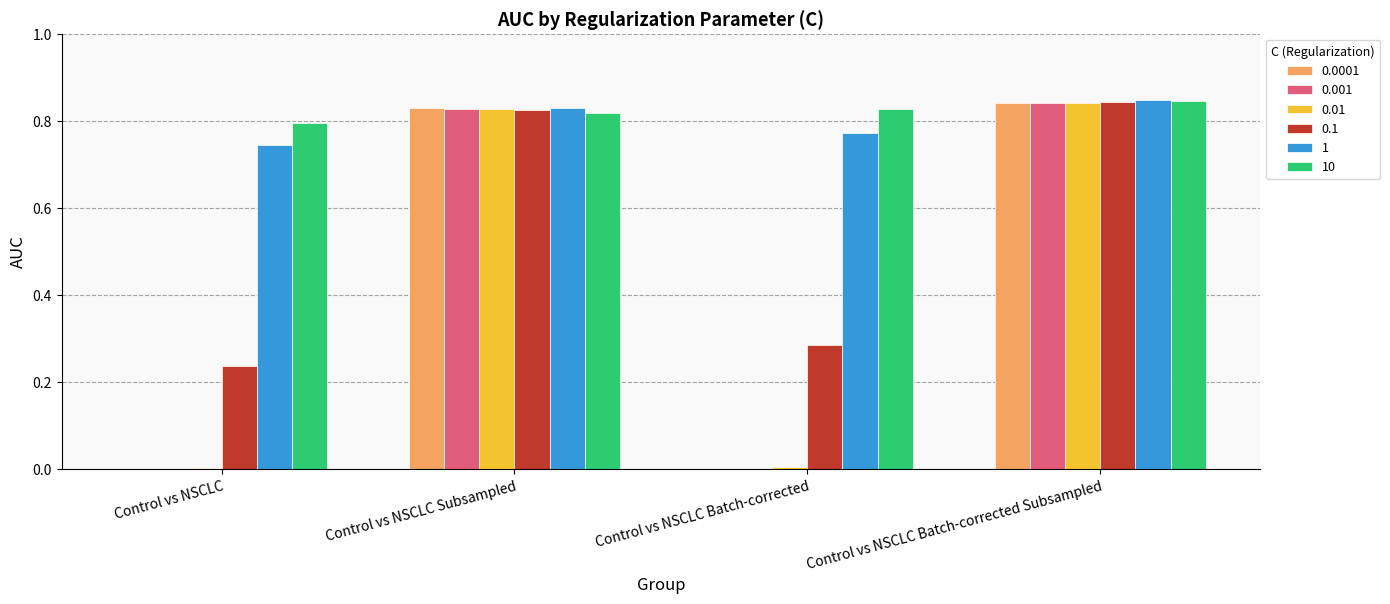

Is it true that 0.001 equals 0.0 at Control vs NSCLC Batch-corrected?

True